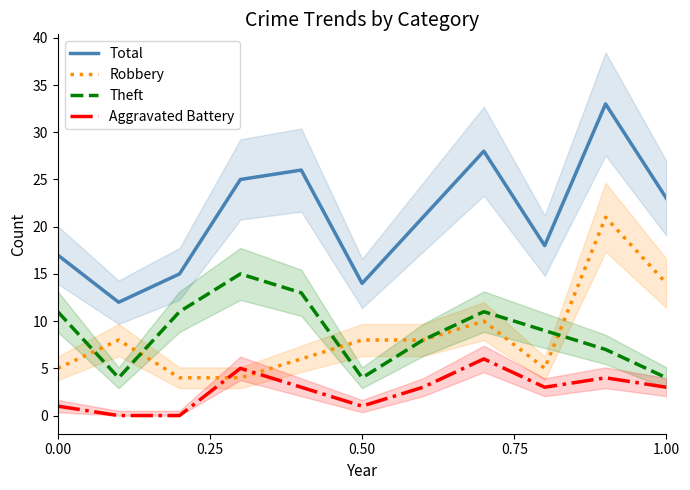

The value of Theft at 0.00 is 18. True or false?

False